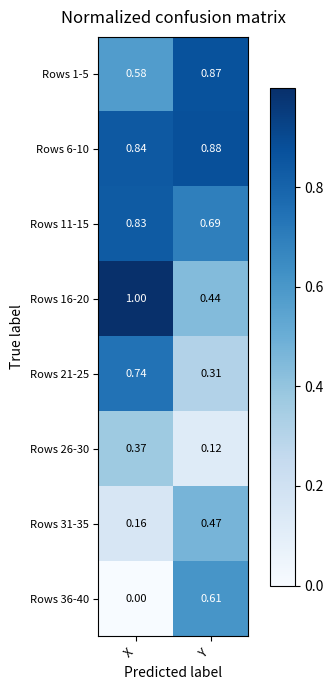

Rank the series at X from highest to lowest value.

Rows 16-20, Rows 6-10, Rows 11-15, Rows 21-25, Rows 1-5, Rows 26-30, Rows 31-35, Rows 36-40